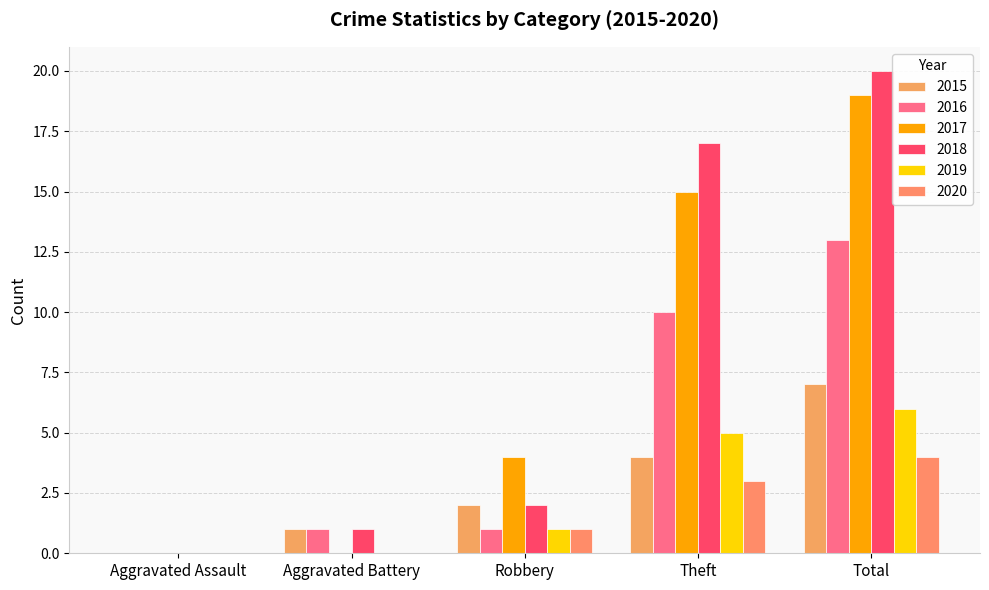

At which category is the sum across all series the highest?

Total